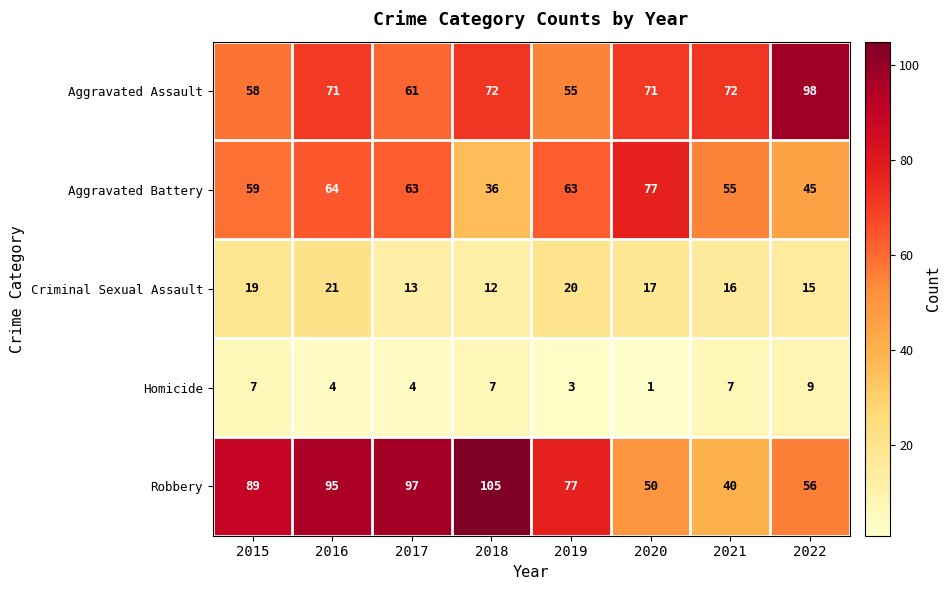

Rank the series at 2016 from highest to lowest value.

Robbery, Aggravated Assault, Aggravated Battery, Criminal Sexual Assault, Homicide